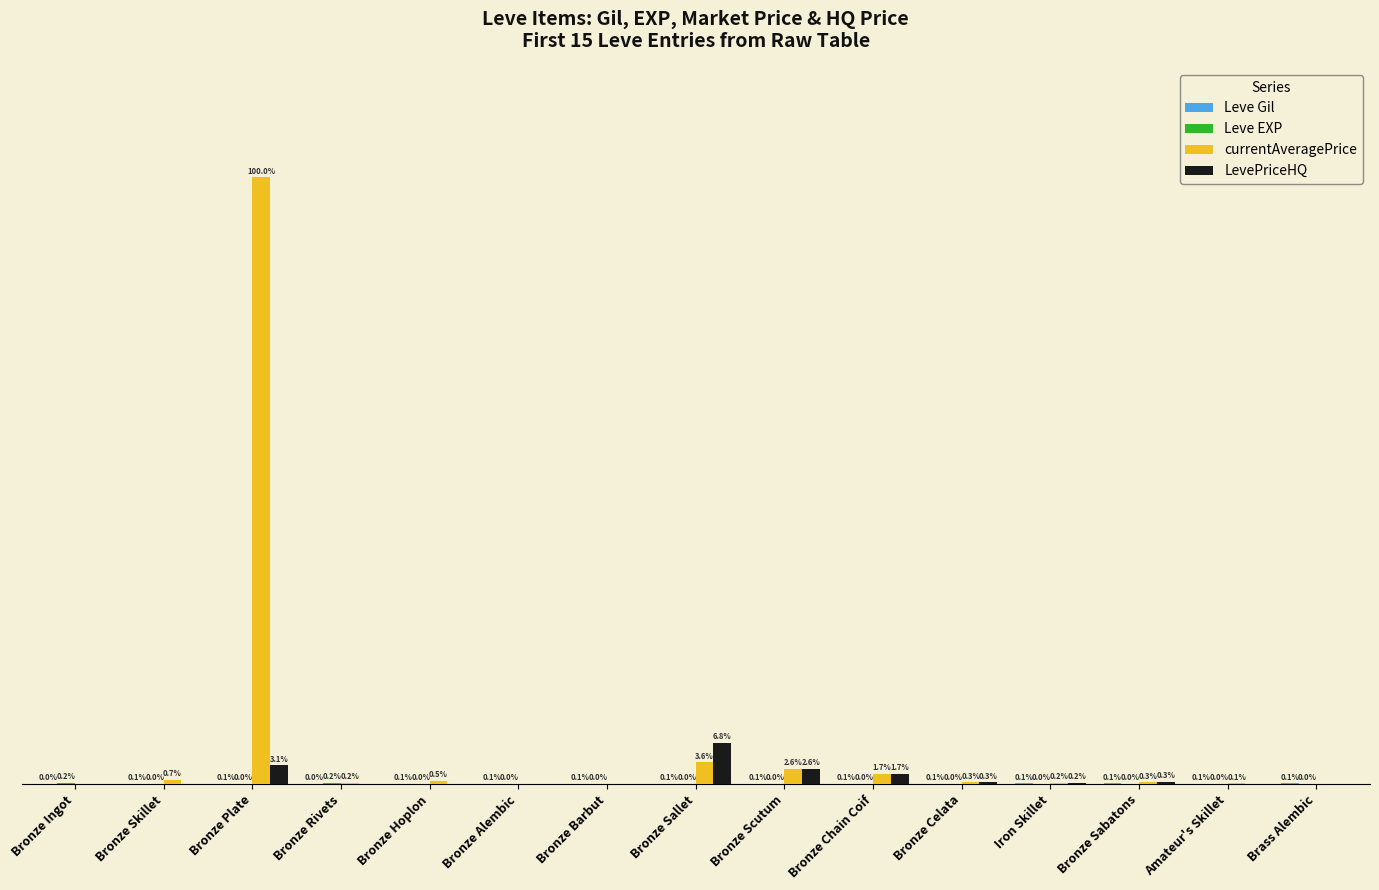

Does the chart contain stacked bars?

No